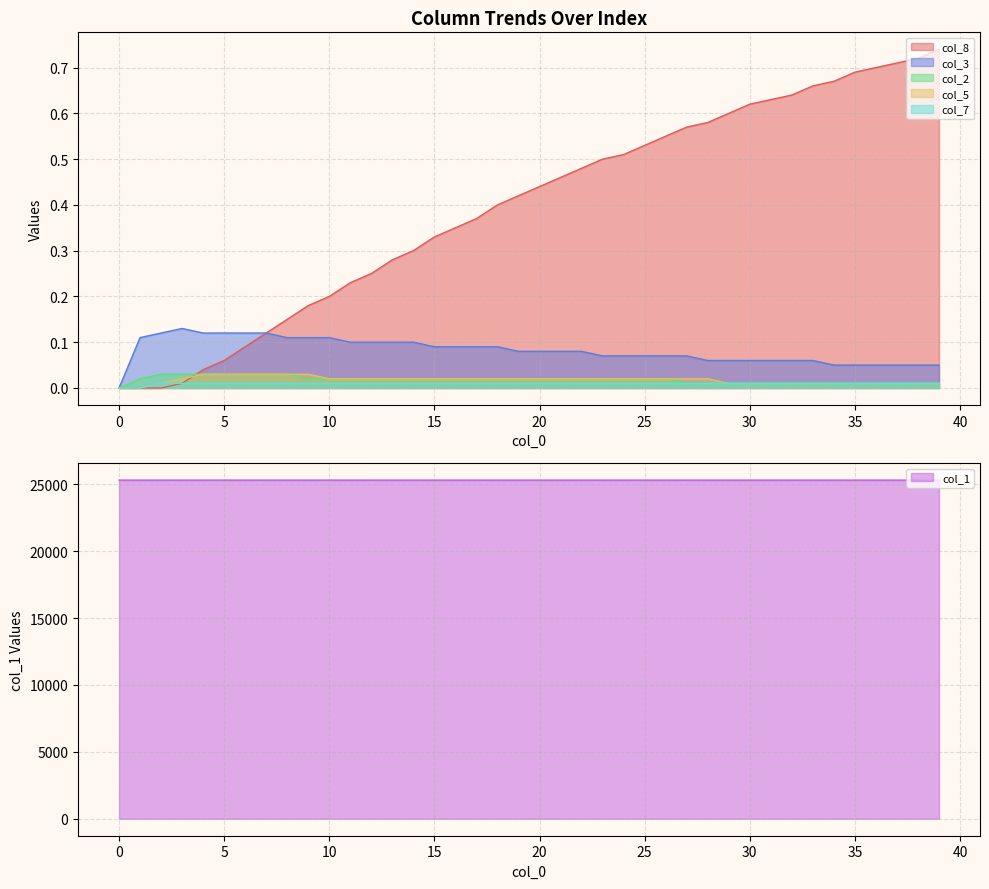

Reading left to right, list all the values displayed in this chart.

col_8: 0.0	0.0	0.0	0.0	0.0	0.1	0.1	0.1	0.1	0.2	0.2	0.2	0.2	0.3	0.3	0.3	0.3	0.4	0.4	0.4	0.4	0.5	0.5	0.5	0.5	0.5	0.6	0.6	0.6	0.6	0.6	0.6	0.6	0.7	0.7	0.7	0.7	0.7	0.7	0.7
col_1: 25308.0	25307.9	25307.8	25307.8	25307.8	25307.7	25307.7	25307.7	25307.7	25307.6	25307.6	25307.6	25307.6	25307.6	25307.5	25307.5	25307.5	25307.5	25307.5	25307.5	25307.4	25307.4	25307.4	25307.4	25307.4	25307.3	25307.3	25307.3	25307.3	25307.3	25307.3	25307.3	25307.3	25307.2	25307.2	25307.2	25307.2	25307.2	25307.2	25307.2
col_3: 0.0	0.1	0.1	0.1	0.1	0.1	0.1	0.1	0.1	0.1	0.1	0.1	0.1	0.1	0.1	0.1	0.1	0.1	0.1	0.1	0.1	0.1	0.1	0.1	0.1	0.1	0.1	0.1	0.1	0.1	0.1	0.1	0.1	0.1	0.1	0.1	0.1	0.1	0.1	0.1
col_2: 0.0	0.0	0.0	0.0	0.0	0.0	0.0	0.0	0.0	0.0	0.0	0.0	0.0	0.0	0.0	0.0	0.0	0.0	0.0	0.0	0.0	0.0	0.0	0.0	0.0	0.0	0.0	0.0	0.0	0.0	0.0	0.0	0.0	0.0	0.0	0.0	0.0	0.0	0.0	0.0
col_5: 0.0	0.0	0.0	0.0	0.0	0.0	0.0	0.0	0.0	0.0	0.0	0.0	0.0	0.0	0.0	0.0	0.0	0.0	0.0	0.0	0.0	0.0	0.0	0.0	0.0	0.0	0.0	0.0	0.0	0.0	0.0	0.0	0.0	0.0	0.0	0.0	0.0	0.0	0.0	0.0
col_7: 0.0	0.0	0.0	0.0	0.0	0.0	0.0	0.0	0.0	0.0	0.0	0.0	0.0	0.0	0.0	0.0	0.0	0.0	0.0	0.0	0.0	0.0	0.0	0.0	0.0	0.0	0.0	0.0	0.0	0.0	0.0	0.0	0.0	0.0	0.0	0.0	0.0	0.0	0.0	0.0